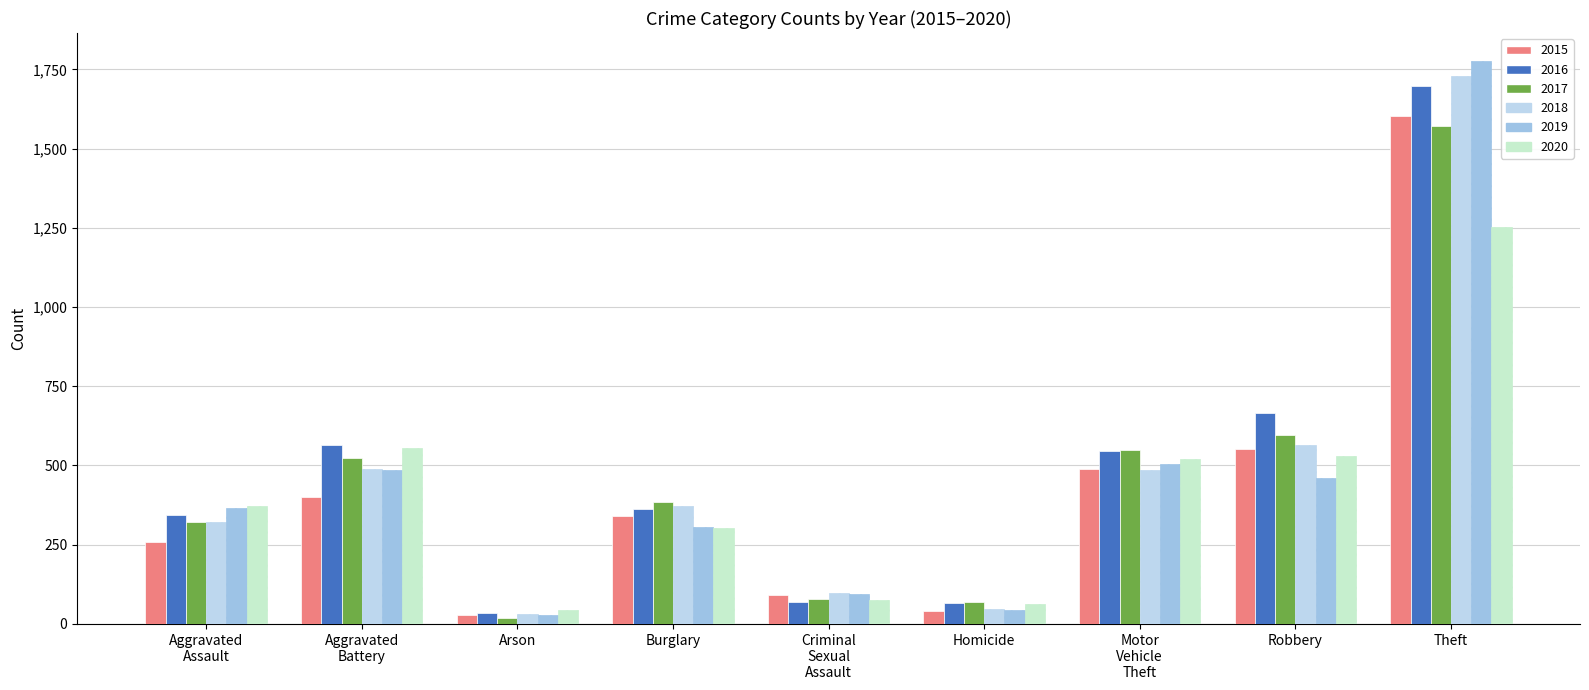

Reading left to right, transcribe all the data shown in this chart.

2015: Aggravated Assault=259	Aggravated Battery=401	Arson=28	Burglary=339	Criminal Sexual Assault=90	Homicide=41	Motor Vehicle Theft=489	Robbery=552	Theft=1603
2016: Aggravated Assault=344	Aggravated Battery=565	Arson=33	Burglary=363	Criminal Sexual Assault=69	Homicide=67	Motor Vehicle Theft=545	Robbery=665	Theft=1697
2017: Aggravated Assault=321	Aggravated Battery=522	Arson=20	Burglary=384	Criminal Sexual Assault=80	Homicide=68	Motor Vehicle Theft=548	Robbery=597	Theft=1572
2018: Aggravated Assault=323	Aggravated Battery=488	Arson=30	Burglary=373	Criminal Sexual Assault=99	Homicide=46	Motor Vehicle Theft=485	Robbery=566	Theft=1728
2019: Aggravated Assault=365	Aggravated Battery=485	Arson=28	Burglary=306	Criminal Sexual Assault=93	Homicide=43	Motor Vehicle Theft=505	Robbery=461	Theft=1776
2020: Aggravated Assault=373	Aggravated Battery=555	Arson=44	Burglary=302	Criminal Sexual Assault=75	Homicide=62	Motor Vehicle Theft=519	Robbery=530	Theft=1253